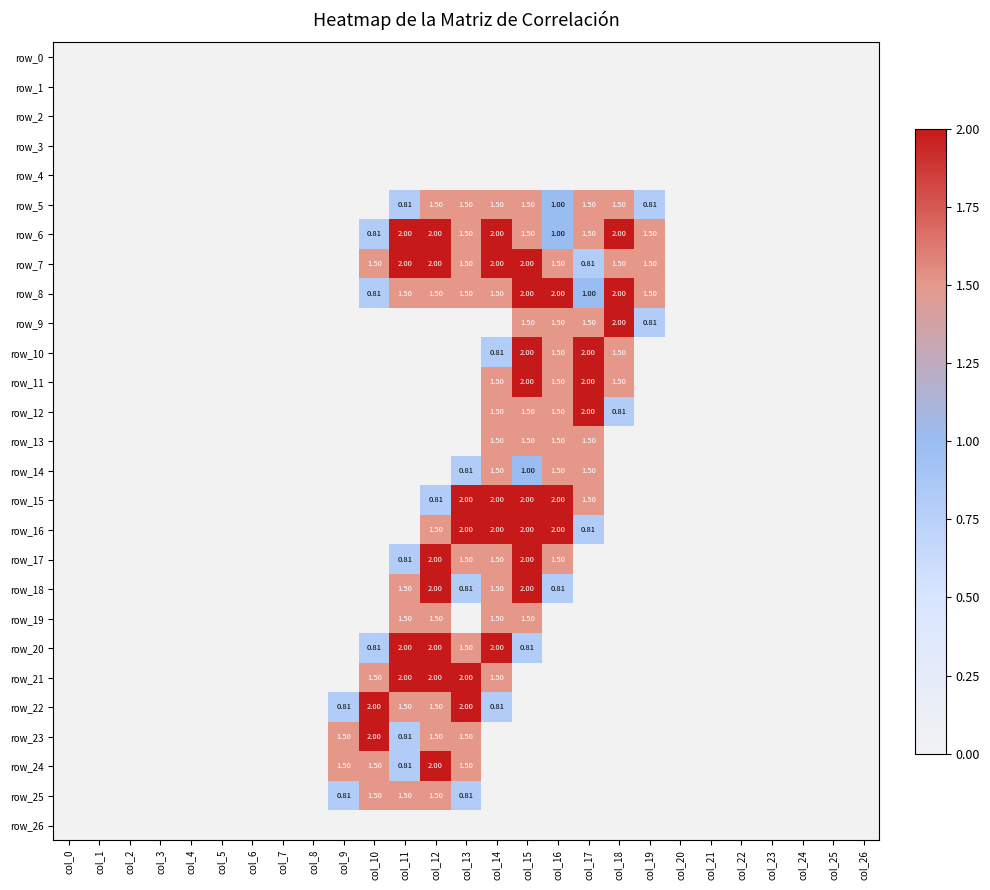

Reading left to right, list all the values displayed in this chart.

row_0: 0.0	0.0	0.0	0.0	0.0	0.0	0.0	0.0	0.0	0.0	0.0	0.0	0.0	0.0	0.0	0.0	0.0	0.0	0.0	0.0	0.0	0.0	0.0	0.0	0.0	0.0	0.0
row_1: 0.0	0.0	0.0	0.0	0.0	0.0	0.0	0.0	0.0	0.0	0.0	0.0	0.0	0.0	0.0	0.0	0.0	0.0	0.0	0.0	0.0	0.0	0.0	0.0	0.0	0.0	0.0
row_2: 0.0	0.0	0.0	0.0	0.0	0.0	0.0	0.0	0.0	0.0	0.0	0.0	0.0	0.0	0.0	0.0	0.0	0.0	0.0	0.0	0.0	0.0	0.0	0.0	0.0	0.0	0.0
row_3: 0.0	0.0	0.0	0.0	0.0	0.0	0.0	0.0	0.0	0.0	0.0	0.0	0.0	0.0	0.0	0.0	0.0	0.0	0.0	0.0	0.0	0.0	0.0	0.0	0.0	0.0	0.0
row_4: 0.0	0.0	0.0	0.0	0.0	0.0	0.0	0.0	0.0	0.0	0.0	0.0	0.0	0.0	0.0	0.0	0.0	0.0	0.0	0.0	0.0	0.0	0.0	0.0	0.0	0.0	0.0
row_5: 0.0	0.0	0.0	0.0	0.0	0.0	0.0	0.0	0.0	0.0	0.0	0.8	1.5	1.5	1.5	1.5	1.0	1.5	1.5	0.8	0.0	0.0	0.0	0.0	0.0	0.0	0.0
row_6: 0.0	0.0	0.0	0.0	0.0	0.0	0.0	0.0	0.0	0.0	0.8	2.0	2.0	1.5	2.0	1.5	1.0	1.5	2.0	1.5	0.0	0.0	0.0	0.0	0.0	0.0	0.0
row_7: 0.0	0.0	0.0	0.0	0.0	0.0	0.0	0.0	0.0	0.0	1.5	2.0	2.0	1.5	2.0	2.0	1.5	0.8	1.5	1.5	0.0	0.0	0.0	0.0	0.0	0.0	0.0
row_8: 0.0	0.0	0.0	0.0	0.0	0.0	0.0	0.0	0.0	0.0	0.8	1.5	1.5	1.5	1.5	2.0	2.0	1.0	2.0	1.5	0.0	0.0	0.0	0.0	0.0	0.0	0.0
row_9: 0.0	0.0	0.0	0.0	0.0	0.0	0.0	0.0	0.0	0.0	0.0	0.0	0.0	0.0	0.0	1.5	1.5	1.5	2.0	0.8	0.0	0.0	0.0	0.0	0.0	0.0	0.0
row_10: 0.0	0.0	0.0	0.0	0.0	0.0	0.0	0.0	0.0	0.0	0.0	0.0	0.0	0.0	0.8	2.0	1.5	2.0	1.5	0.0	0.0	0.0	0.0	0.0	0.0	0.0	0.0
row_11: 0.0	0.0	0.0	0.0	0.0	0.0	0.0	0.0	0.0	0.0	0.0	0.0	0.0	0.0	1.5	2.0	1.5	2.0	1.5	0.0	0.0	0.0	0.0	0.0	0.0	0.0	0.0
row_12: 0.0	0.0	0.0	0.0	0.0	0.0	0.0	0.0	0.0	0.0	0.0	0.0	0.0	0.0	1.5	1.5	1.5	2.0	0.8	0.0	0.0	0.0	0.0	0.0	0.0	0.0	0.0
row_13: 0.0	0.0	0.0	0.0	0.0	0.0	0.0	0.0	0.0	0.0	0.0	0.0	0.0	0.0	1.5	1.5	1.5	1.5	0.0	0.0	0.0	0.0	0.0	0.0	0.0	0.0	0.0
row_14: 0.0	0.0	0.0	0.0	0.0	0.0	0.0	0.0	0.0	0.0	0.0	0.0	0.0	0.8	1.5	1.0	1.5	1.5	0.0	0.0	0.0	0.0	0.0	0.0	0.0	0.0	0.0
row_15: 0.0	0.0	0.0	0.0	0.0	0.0	0.0	0.0	0.0	0.0	0.0	0.0	0.8	2.0	2.0	2.0	2.0	1.5	0.0	0.0	0.0	0.0	0.0	0.0	0.0	0.0	0.0
row_16: 0.0	0.0	0.0	0.0	0.0	0.0	0.0	0.0	0.0	0.0	0.0	0.0	1.5	2.0	2.0	2.0	2.0	0.8	0.0	0.0	0.0	0.0	0.0	0.0	0.0	0.0	0.0
row_17: 0.0	0.0	0.0	0.0	0.0	0.0	0.0	0.0	0.0	0.0	0.0	0.8	2.0	1.5	1.5	2.0	1.5	0.0	0.0	0.0	0.0	0.0	0.0	0.0	0.0	0.0	0.0
row_18: 0.0	0.0	0.0	0.0	0.0	0.0	0.0	0.0	0.0	0.0	0.0	1.5	2.0	0.8	1.5	2.0	0.8	0.0	0.0	0.0	0.0	0.0	0.0	0.0	0.0	0.0	0.0
row_19: 0.0	0.0	0.0	0.0	0.0	0.0	0.0	0.0	0.0	0.0	0.0	1.5	1.5	0.0	1.5	1.5	0.0	0.0	0.0	0.0	0.0	0.0	0.0	0.0	0.0	0.0	0.0
row_20: 0.0	0.0	0.0	0.0	0.0	0.0	0.0	0.0	0.0	0.0	0.8	2.0	2.0	1.5	2.0	0.8	0.0	0.0	0.0	0.0	0.0	0.0	0.0	0.0	0.0	0.0	0.0
row_21: 0.0	0.0	0.0	0.0	0.0	0.0	0.0	0.0	0.0	0.0	1.5	2.0	2.0	2.0	1.5	0.0	0.0	0.0	0.0	0.0	0.0	0.0	0.0	0.0	0.0	0.0	0.0
row_22: 0.0	0.0	0.0	0.0	0.0	0.0	0.0	0.0	0.0	0.8	2.0	1.5	1.5	2.0	0.8	0.0	0.0	0.0	0.0	0.0	0.0	0.0	0.0	0.0	0.0	0.0	0.0
row_23: 0.0	0.0	0.0	0.0	0.0	0.0	0.0	0.0	0.0	1.5	2.0	0.8	1.5	1.5	0.0	0.0	0.0	0.0	0.0	0.0	0.0	0.0	0.0	0.0	0.0	0.0	0.0
row_24: 0.0	0.0	0.0	0.0	0.0	0.0	0.0	0.0	0.0	1.5	1.5	0.8	2.0	1.5	0.0	0.0	0.0	0.0	0.0	0.0	0.0	0.0	0.0	0.0	0.0	0.0	0.0
row_25: 0.0	0.0	0.0	0.0	0.0	0.0	0.0	0.0	0.0	0.8	1.5	1.5	1.5	0.8	0.0	0.0	0.0	0.0	0.0	0.0	0.0	0.0	0.0	0.0	0.0	0.0	0.0
row_26: 0.0	0.0	0.0	0.0	0.0	0.0	0.0	0.0	0.0	0.0	0.0	0.0	0.0	0.0	0.0	0.0	0.0	0.0	0.0	0.0	0.0	0.0	0.0	0.0	0.0	0.0	0.0